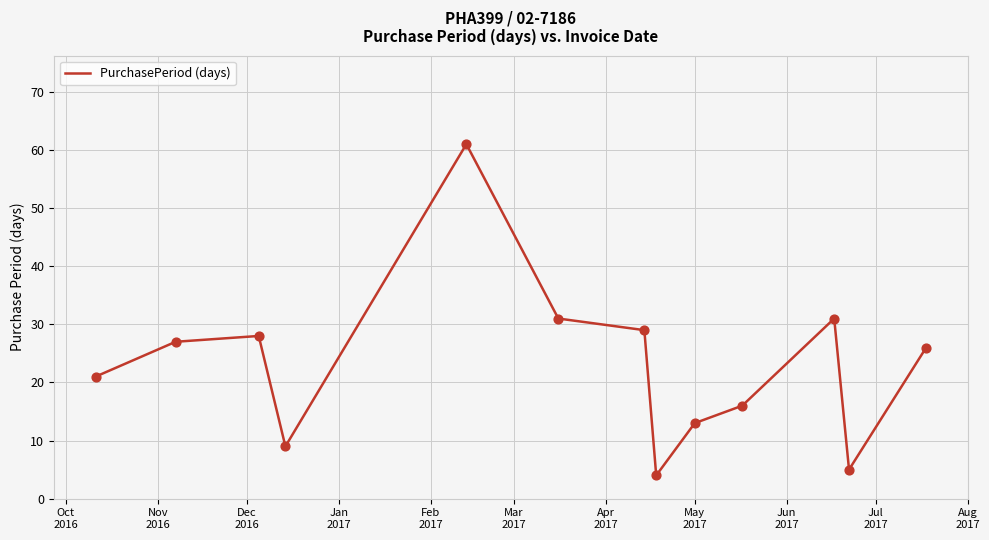

What is the maximum value shown in the chart?

61